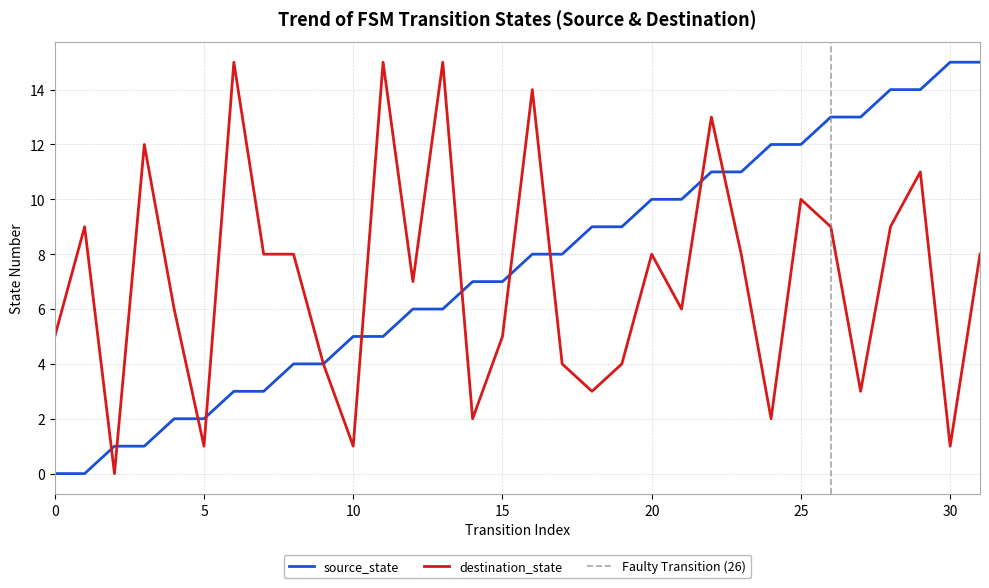

In destination_state, how many points are higher than both neighbors (excluding endpoints)?

10